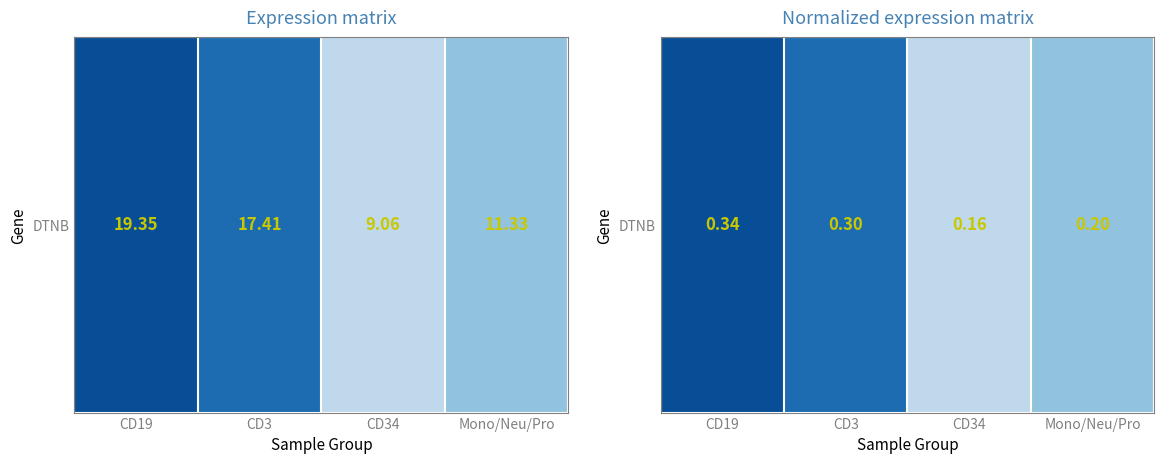

What is the average value?

0.2